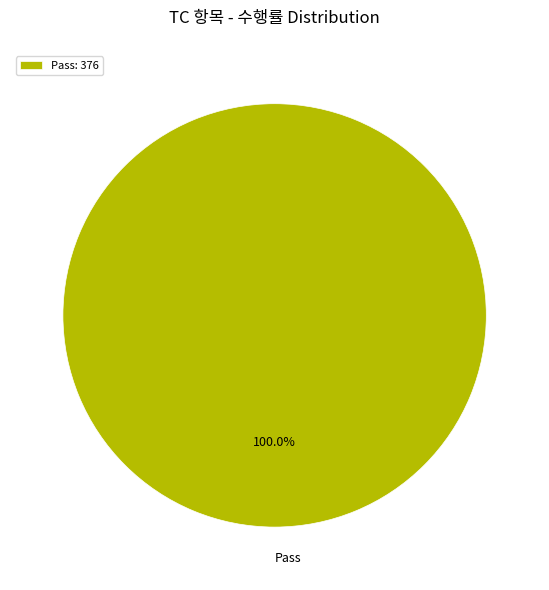

Rank the categories by value from lowest to highest.

Pass: 376